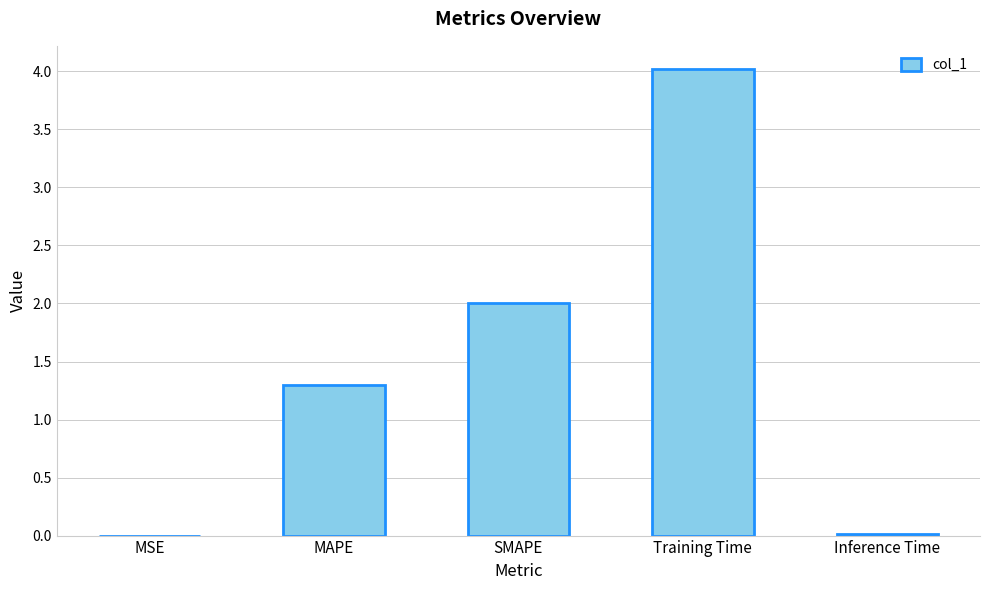

What is the difference between the values at SMAPE and Training Time?

2.0